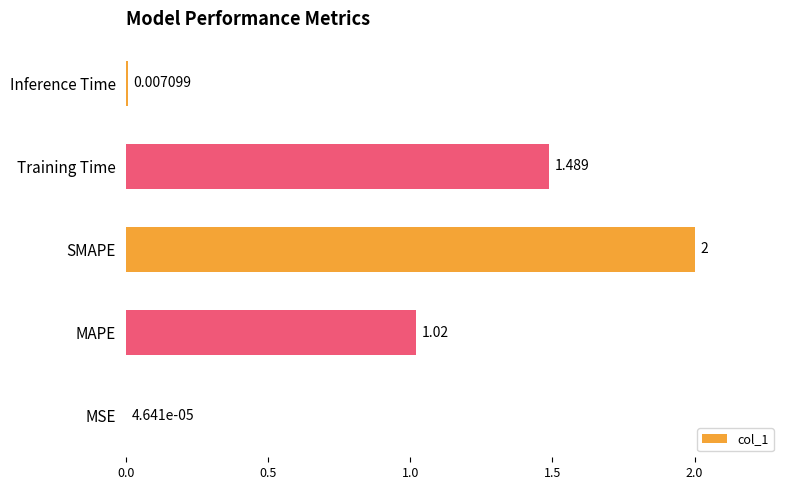

Where is the data nearest to the value 1?

MAPE